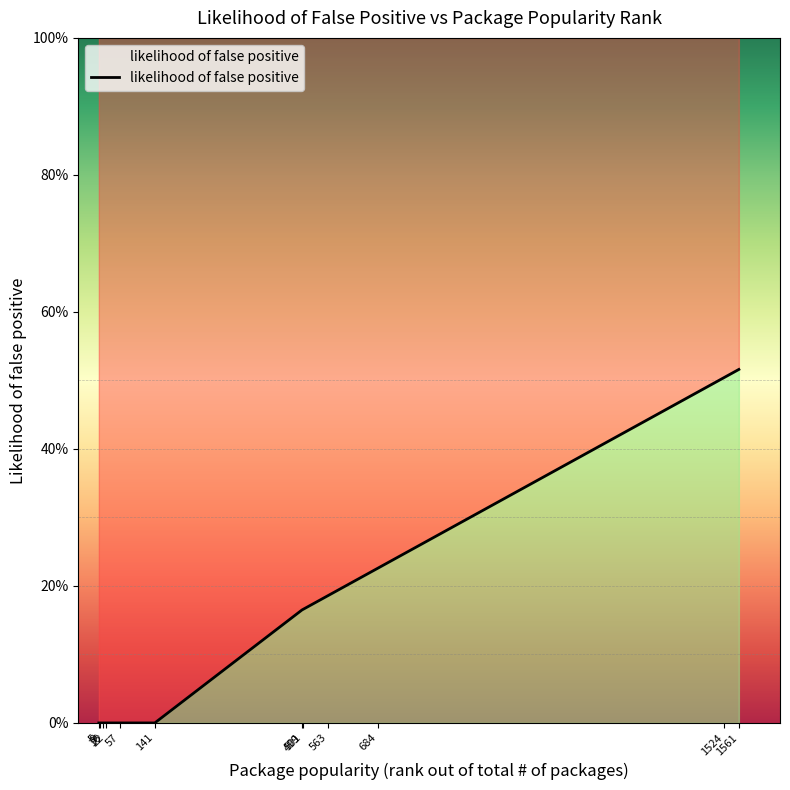

What is the maximum value shown in the chart?

0.5